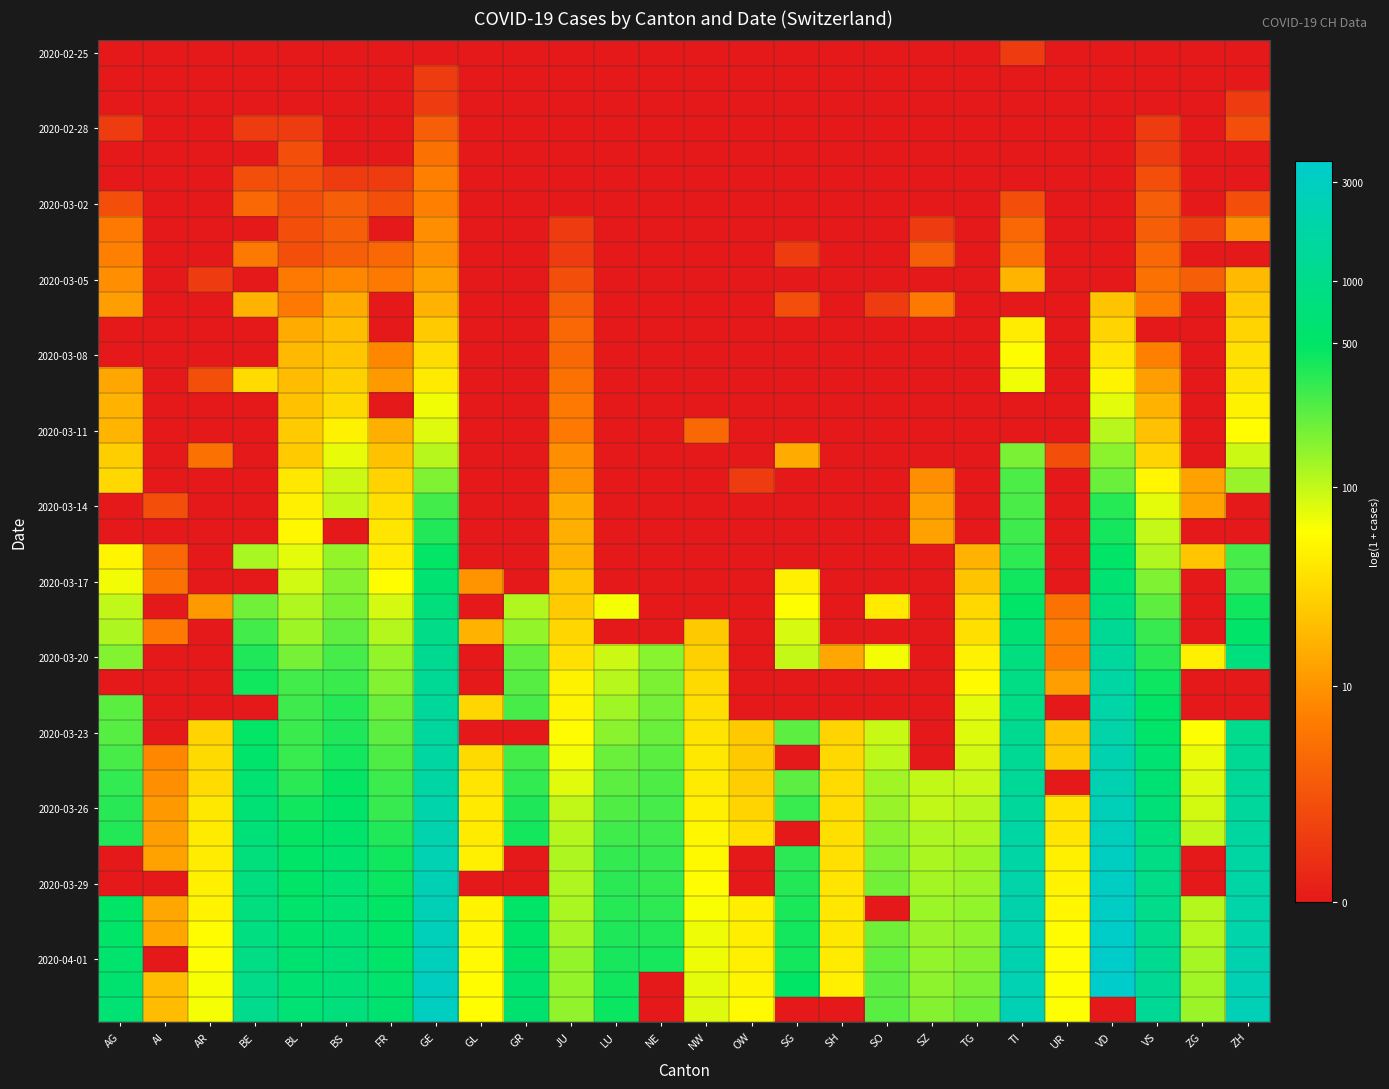

Which category has the lowest value across all series?

AG